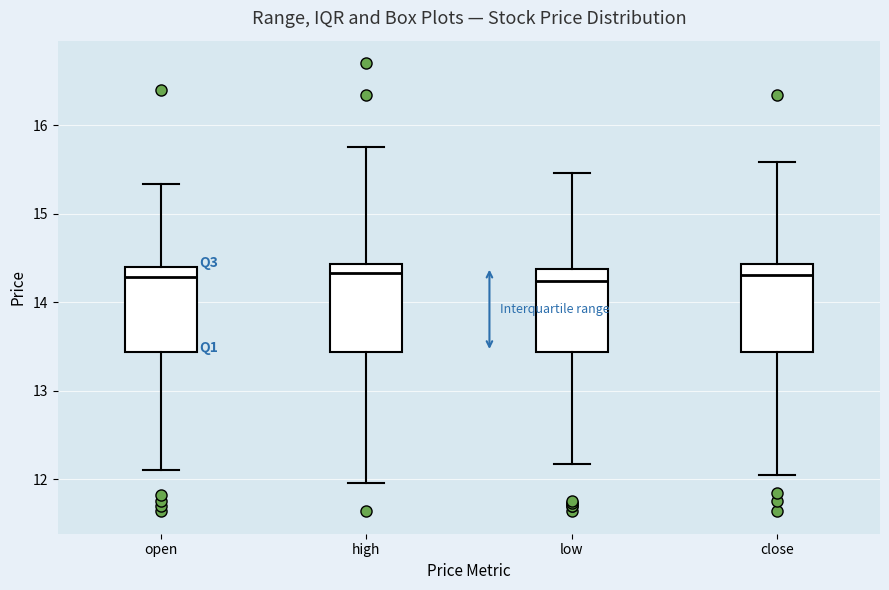

Reading left to right, read every box against the y-axis: the position of its median line, the range the box covers, and the ends of its whiskers. The values are not printed on the chart, so give them approximately, as read against the axis.

open: median 14.3, box 13.4 to 14.4, whiskers 12.1 to 15.3
high: median 14.3, box 13.4 to 14.4, whiskers 12.0 to 15.8
low: median 14.2, box 13.4 to 14.4, whiskers 12.2 to 15.5
close: median 14.3, box 13.4 to 14.4, whiskers 12.1 to 15.6